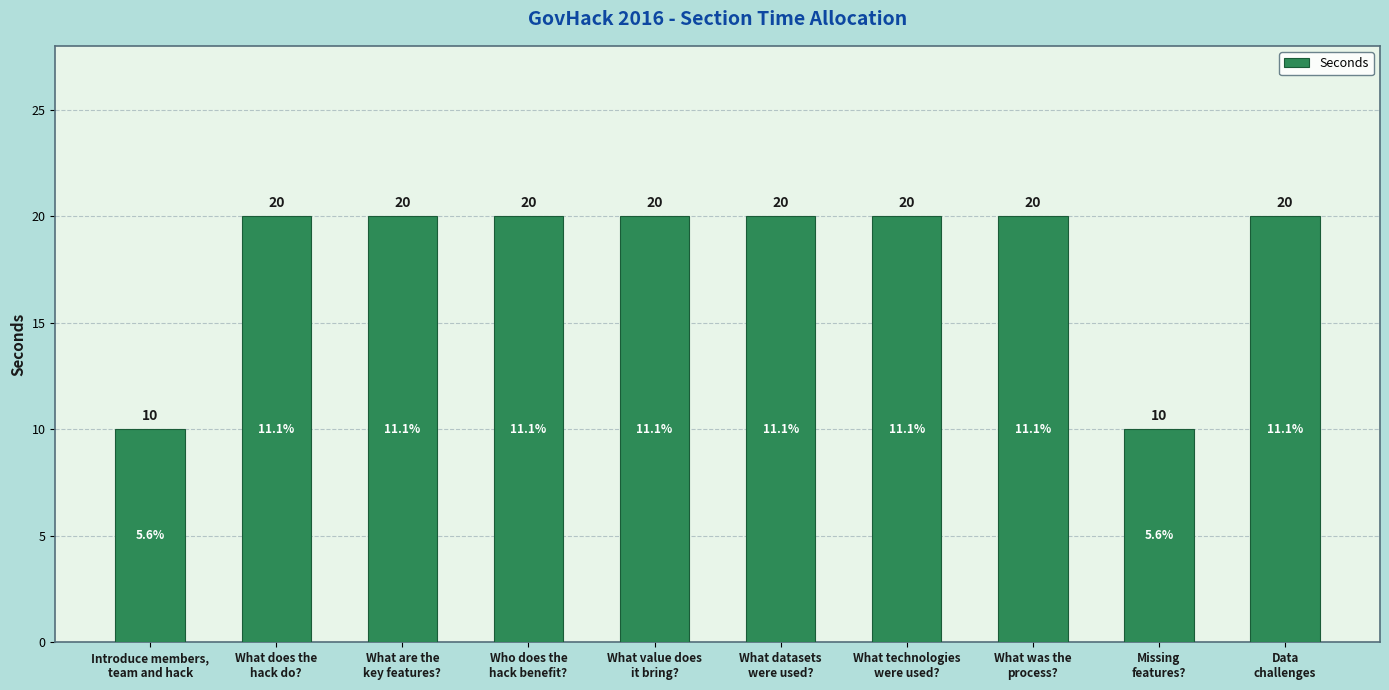

How many bars are there in total?

10